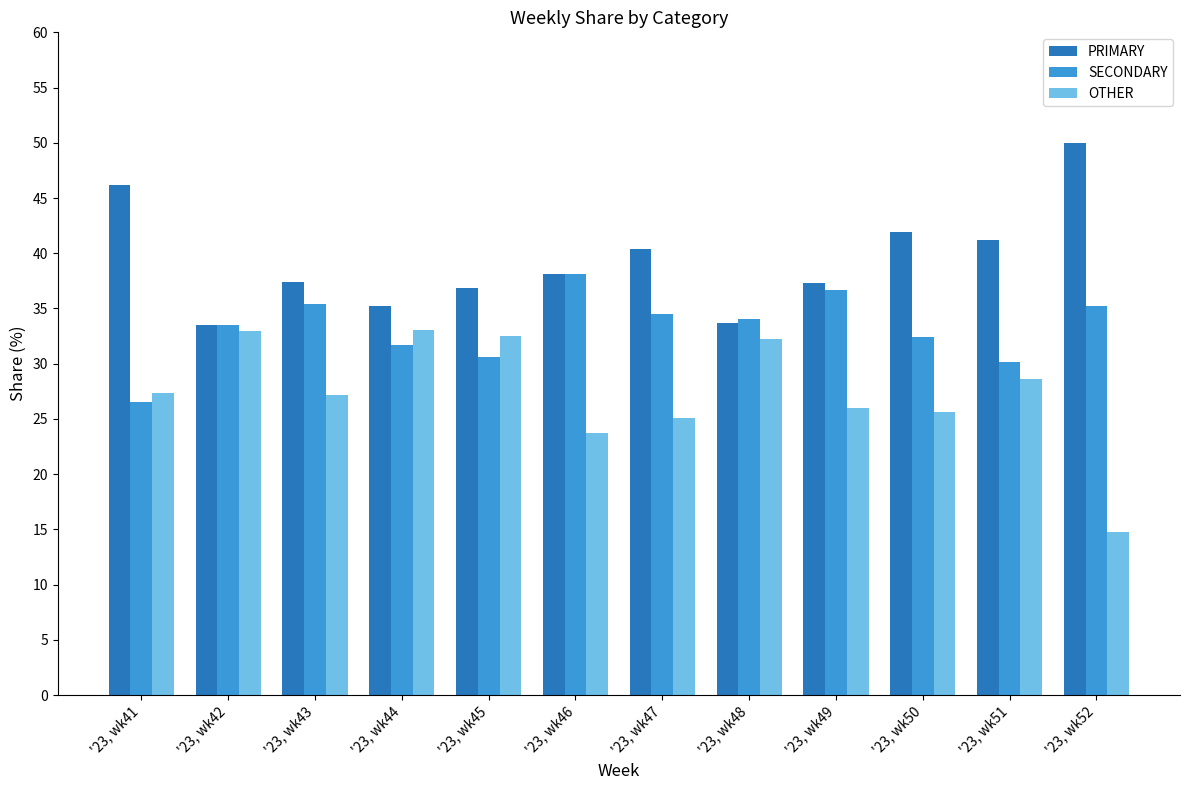

True or false: SECONDARY has a value of 26.5 at '23, wk41.

True